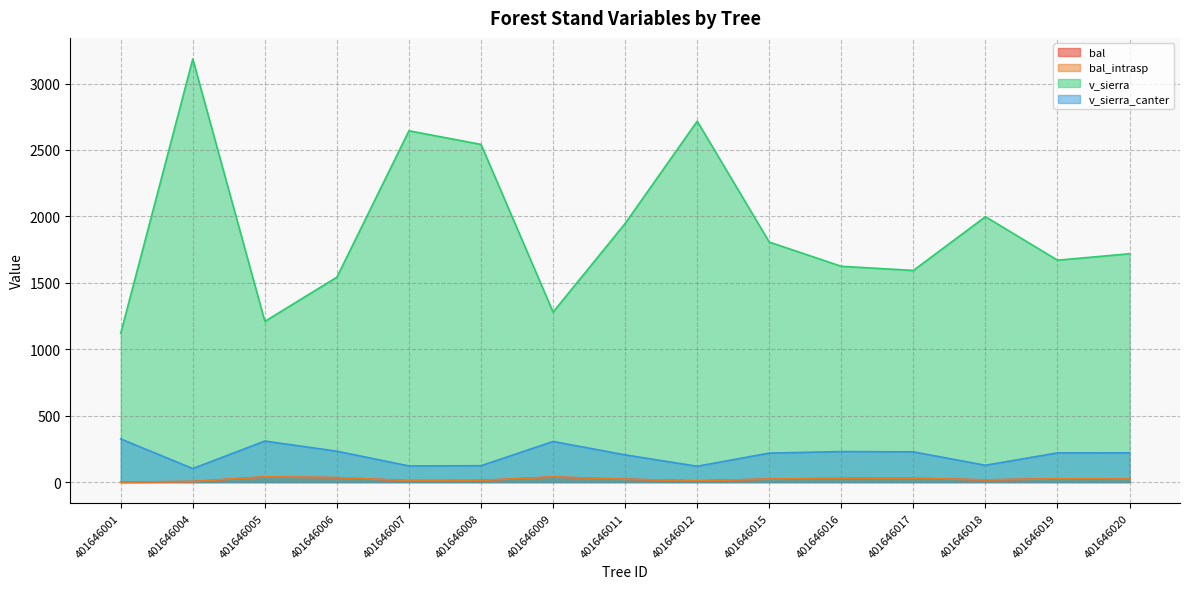

Which has a higher value, 401646008 or 401646006?

401646006